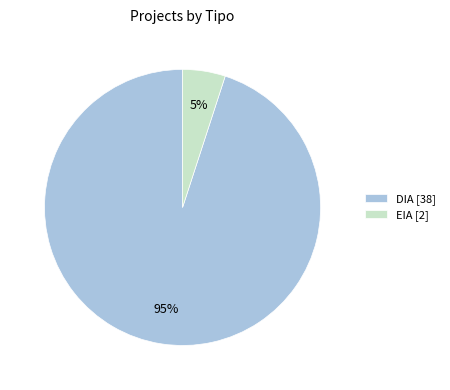

Do EIA and DIA together represent more than half of the pie?

Yes